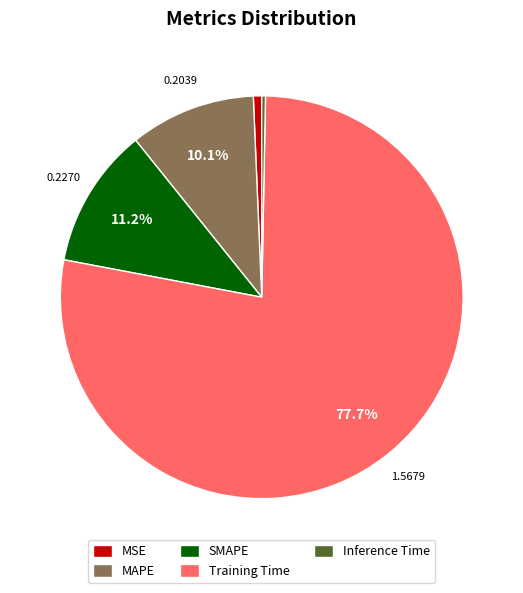

Is there any slice that represents more than half of the pie?

Yes